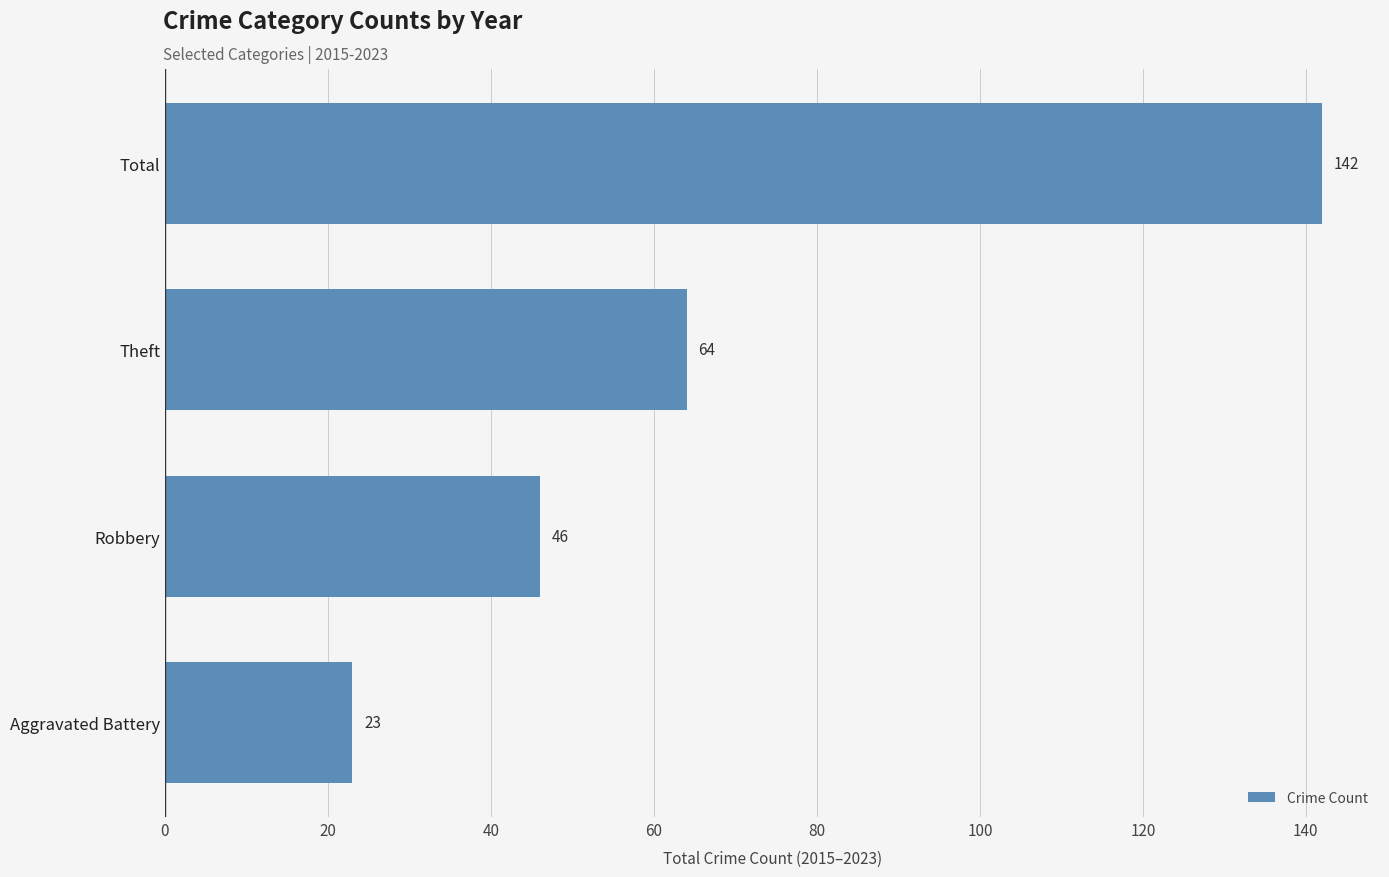

How many bars are there in total?

4